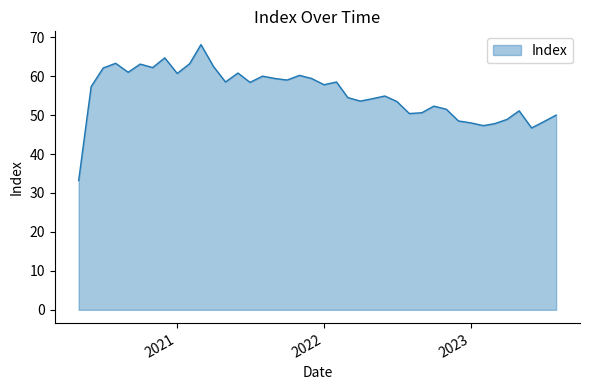

How many distinct data groups are displayed?

1